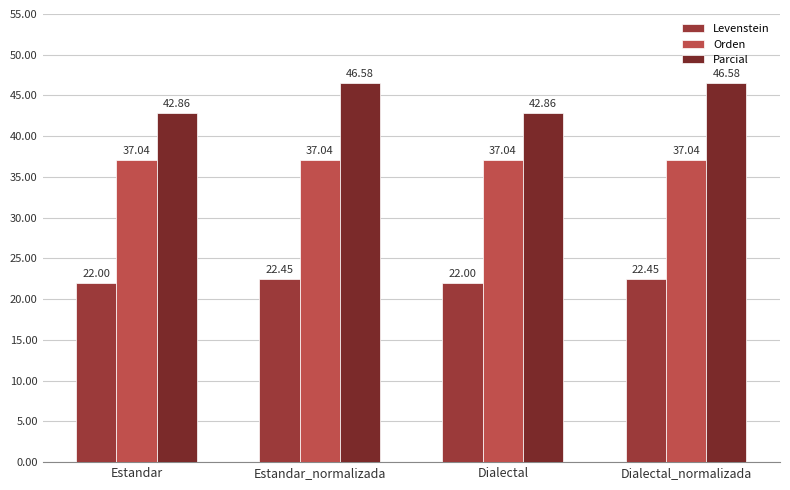

Rank the series by their maximum value, from highest to lowest.

Parcial, Orden, Levenstein